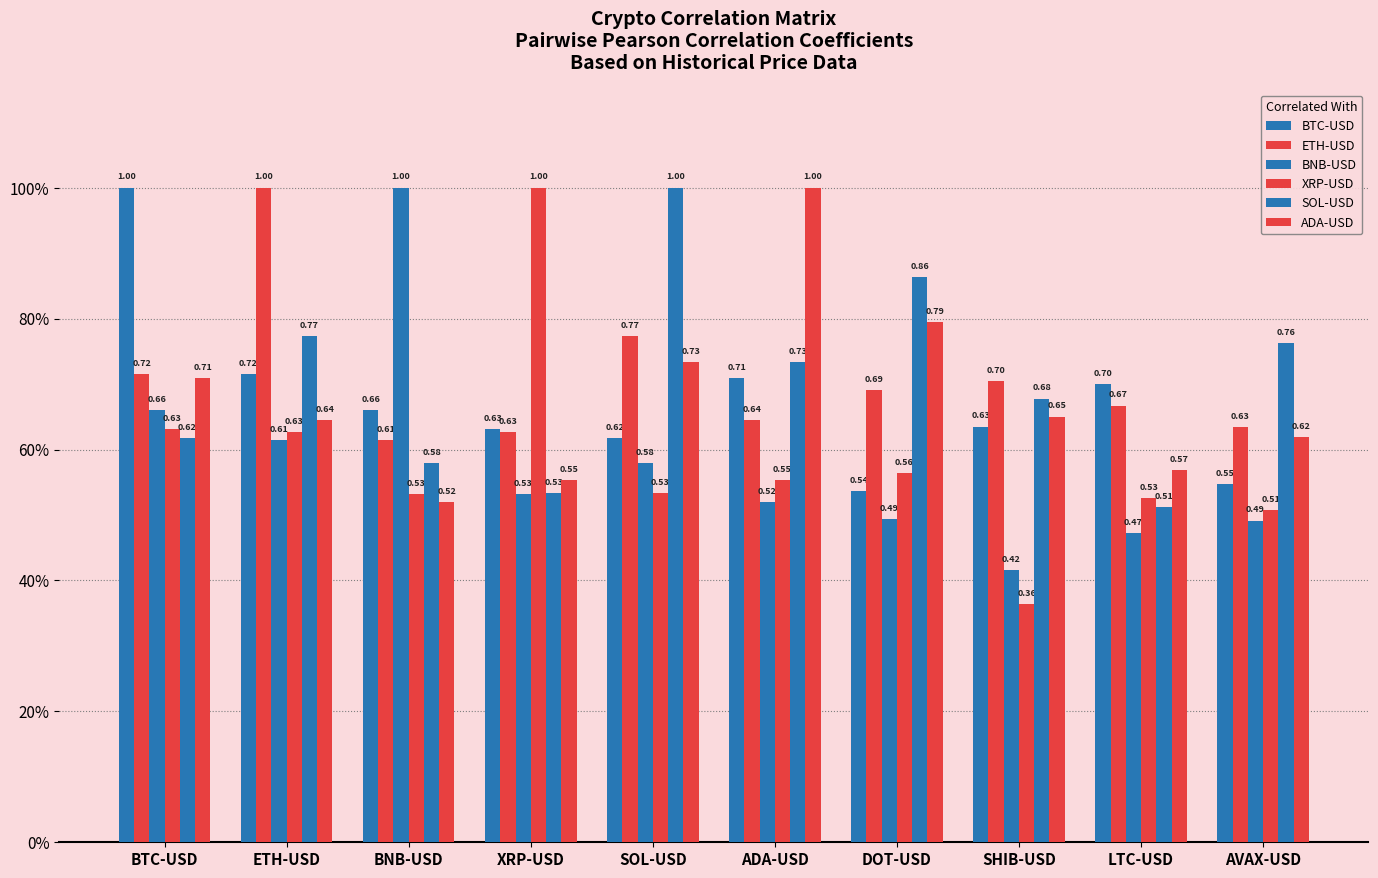

Are the bars grouped side by side (vs. stacked)?

Yes